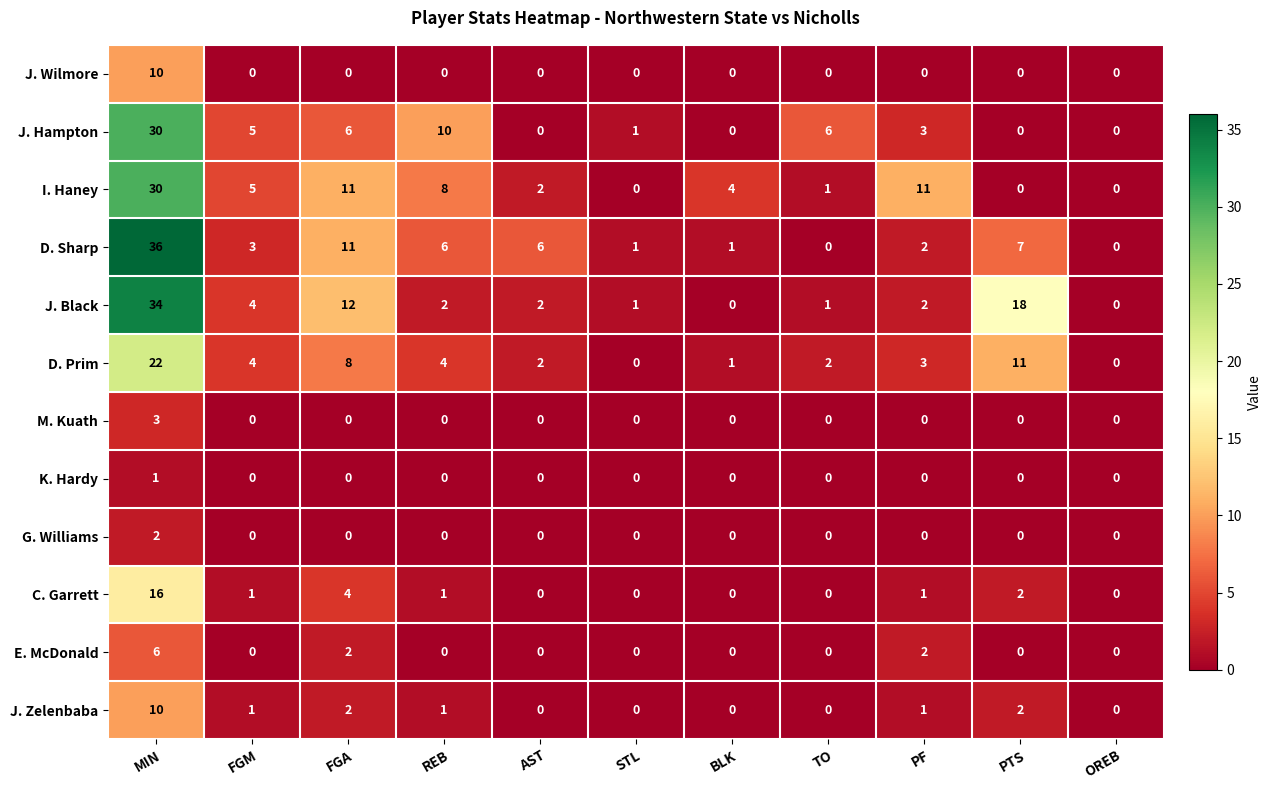

What is the maximum value for I. Haney?

30